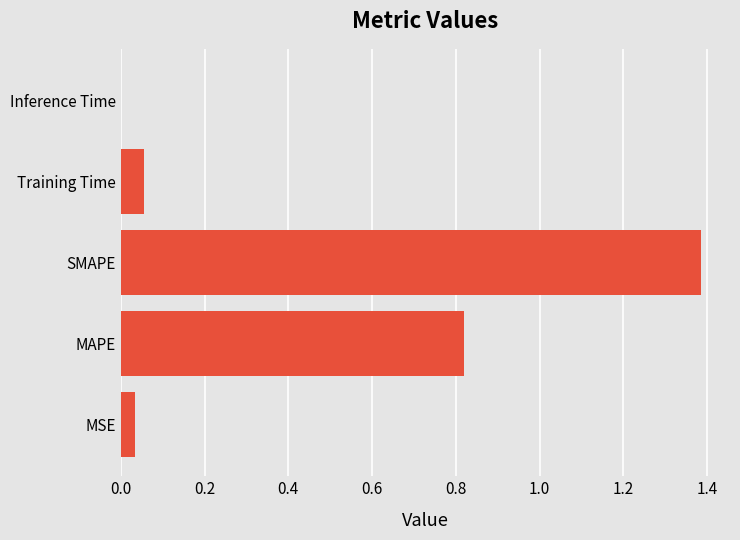

Are the bars horizontal?

Yes